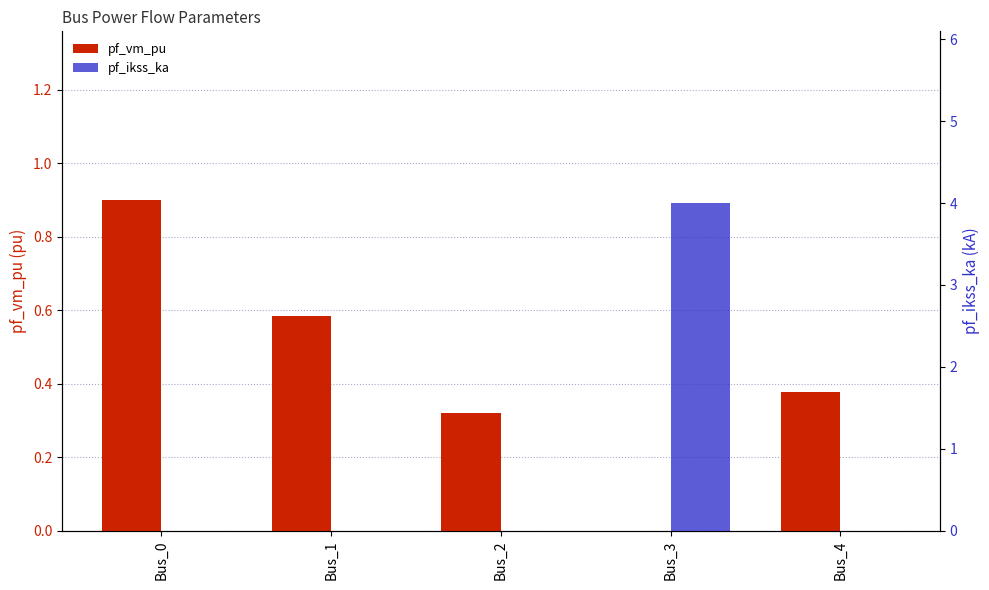

True or false: pf_vm_pu has a value of 0.4 at Bus_4.

True